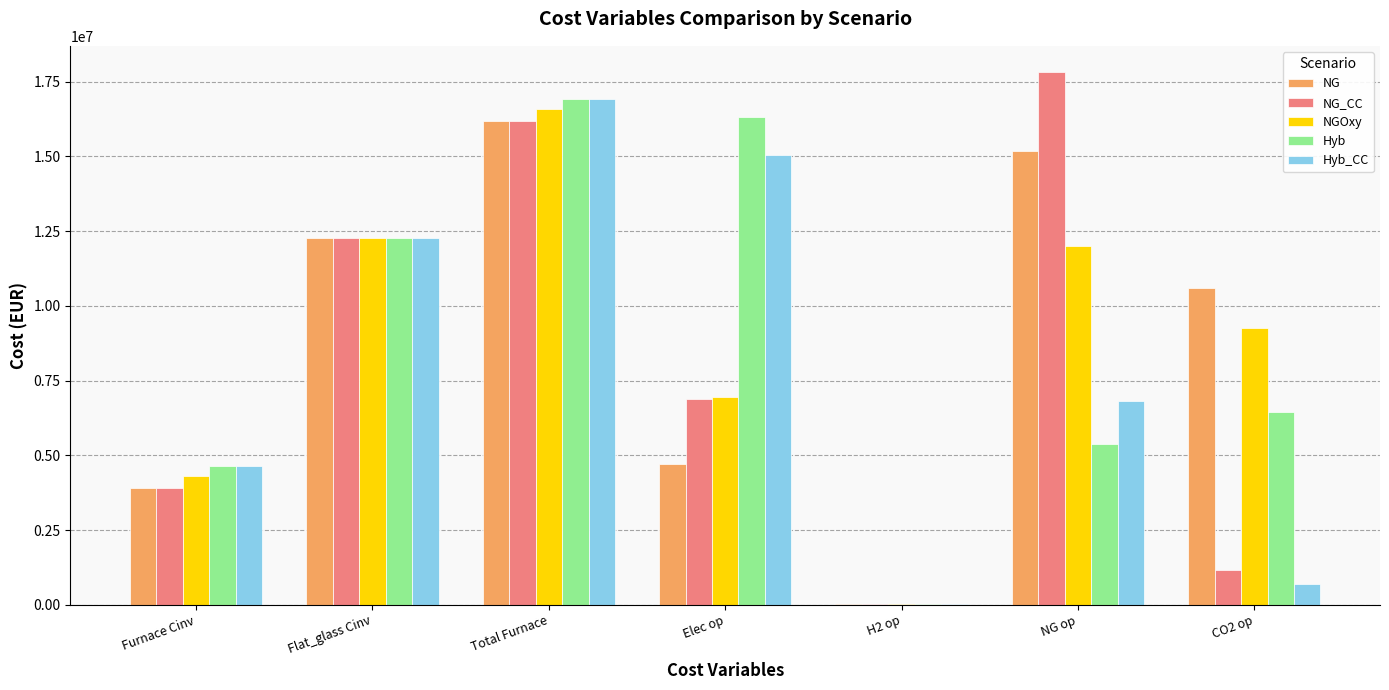

What is the sum of the NG_CC values at Furnace Cinv and Total Furnace?

20104180.0